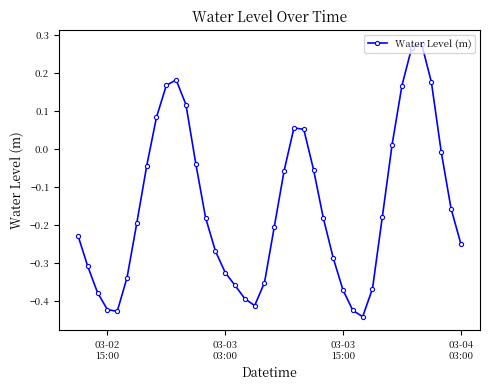

How many interior local peaks (higher than both neighbors) does the data have?

3